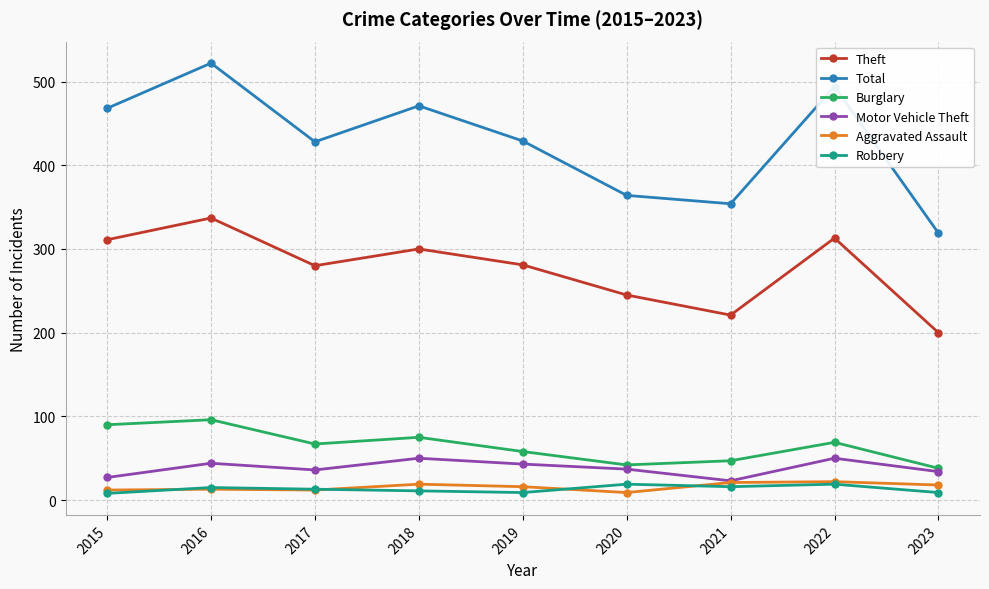

What is the minimum value shown in the chart?

8